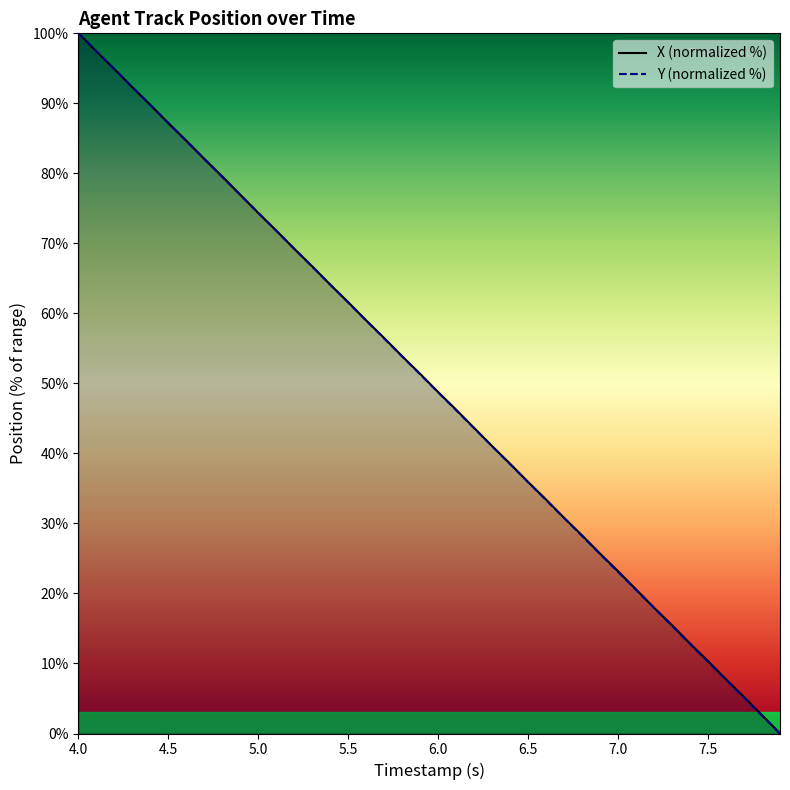

How many values in Y are above zero?

39